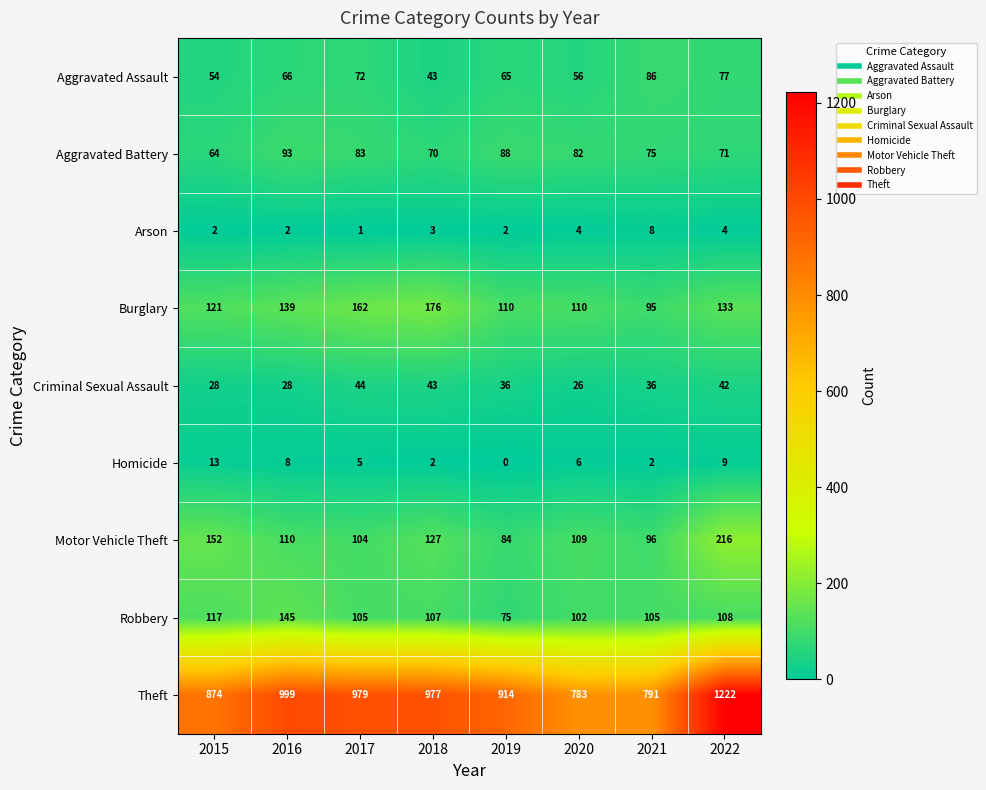

How many distinct data groups are displayed?

9